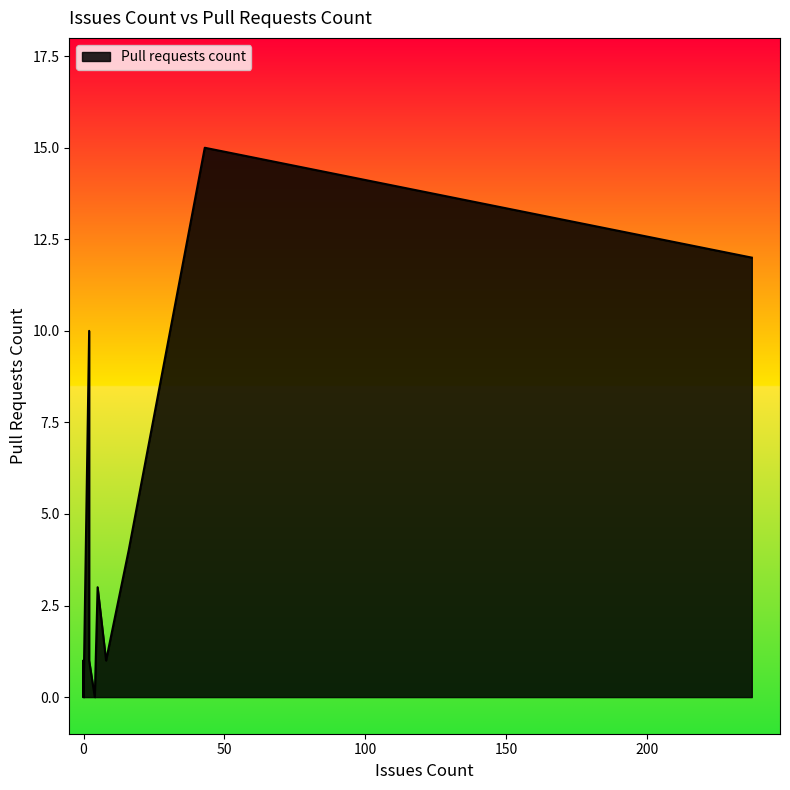

At which label is the value closest to 7?

2